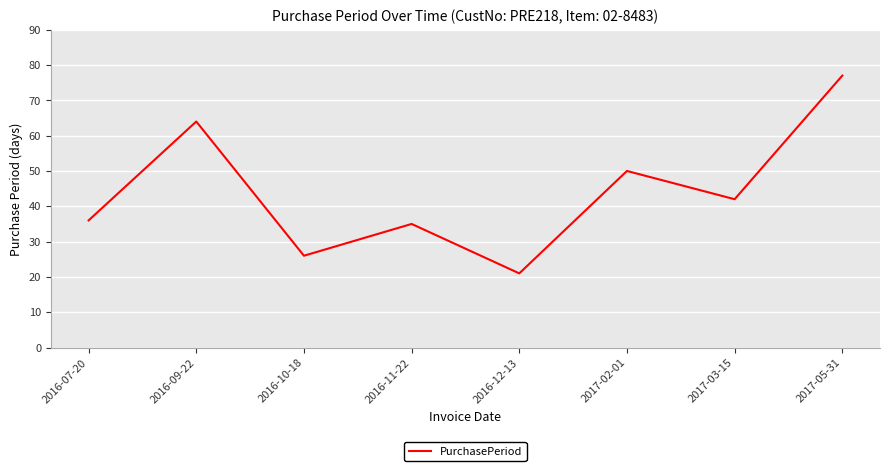

Does the chart display data point markers on the line(s)?

No